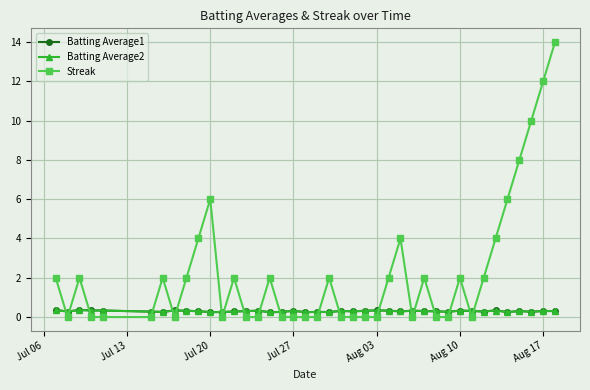

True or false: Batting Average1 and Streak cross at least once.

True